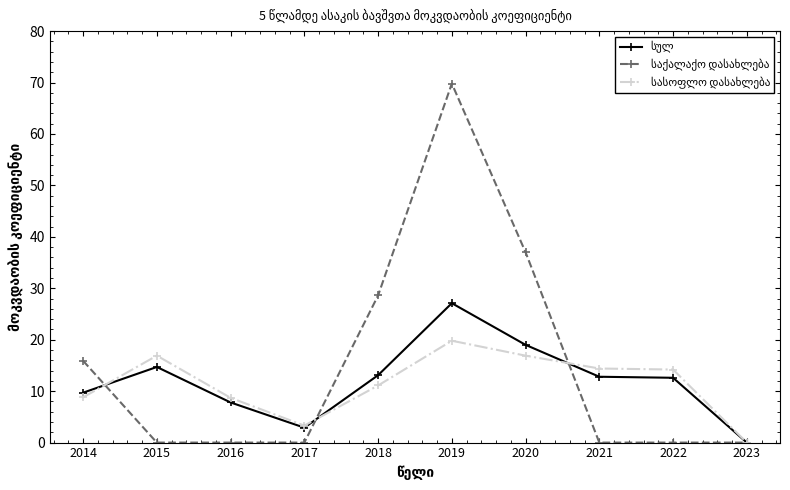

What is the total value across all series at 2017?

6.2